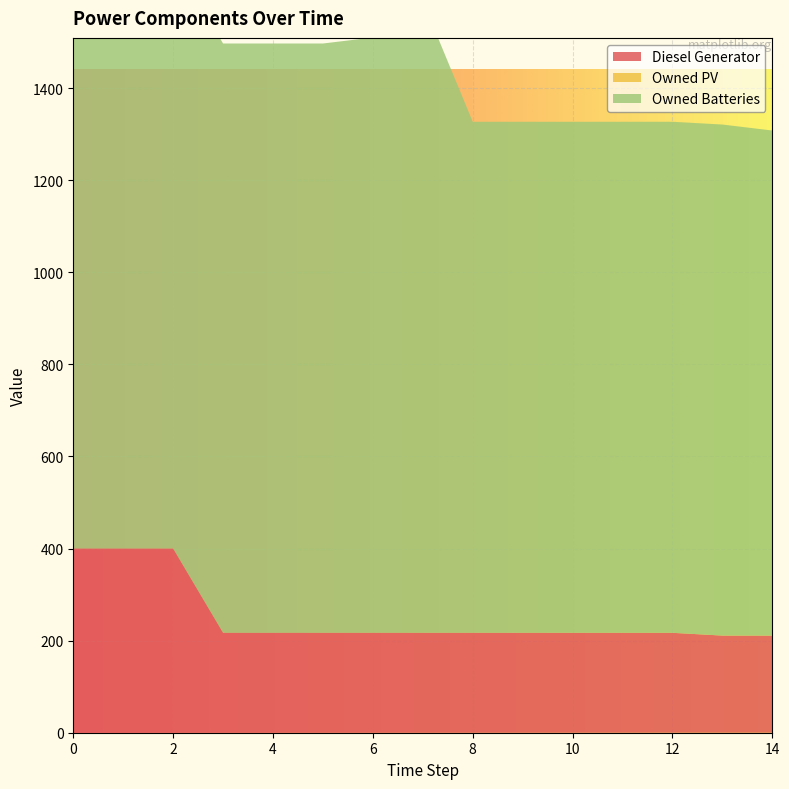

Reading left to right, what are all the values shown in this chart?

Diesel Generator: 0=400	1=400	2=400	3=217	4=217	5=217	6=217	7=217	8=217	9=217	10=217	11=217	12=217	13=211	14=211
Owned PV: 0=0	1=0	2=0	3=0	4=0	5=0	6=0	7=0	8=0	9=0	10=0	11=0	12=0	13=0	14=0
Owned Batteries: 0=1280	1=1280	2=1280	3=1280	4=1280	5=1280	6=1293	7=1372	8=1110	9=1110	10=1110	11=1110	12=1110	13=1110	14=1097